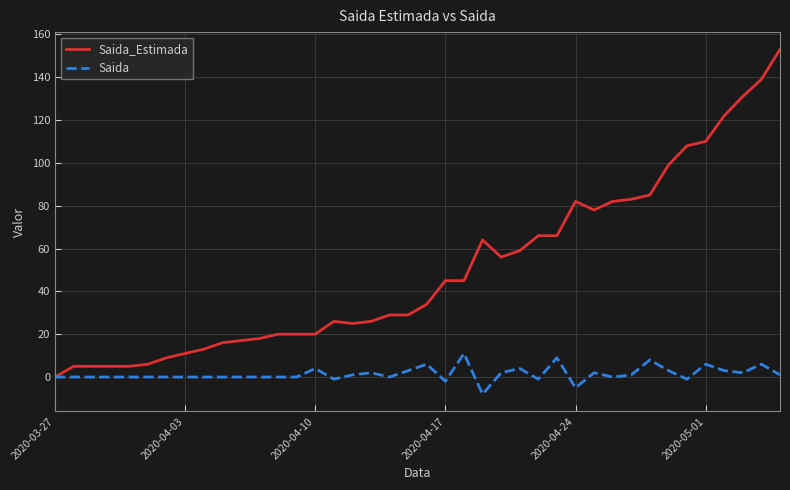

What is the highest value of the Saida series?

11